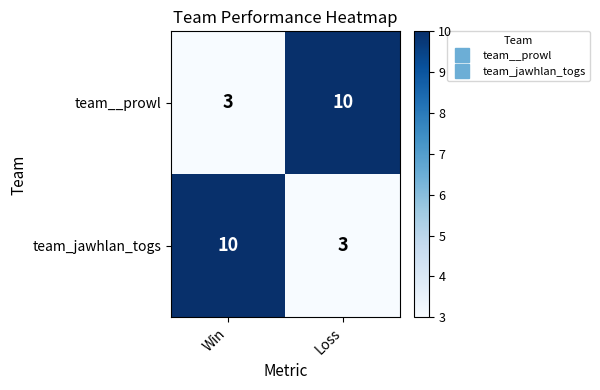

What is the lowest value of the team__prowl series?

3